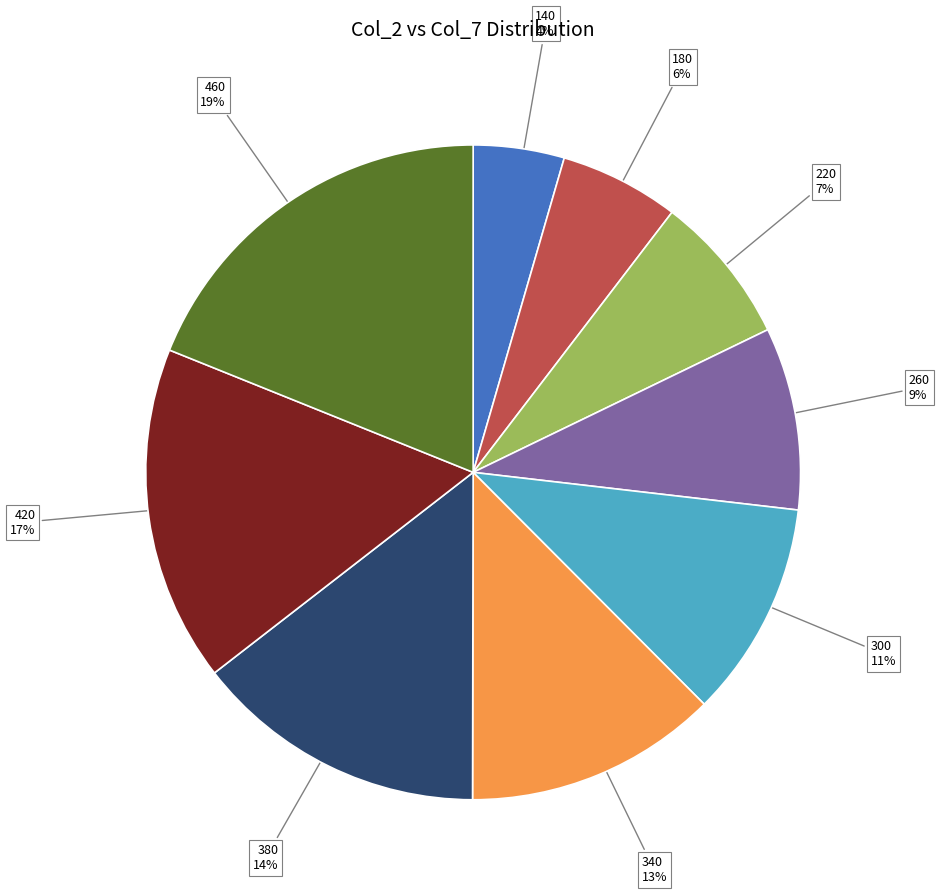

Which category has the biggest portion of the pie?

460